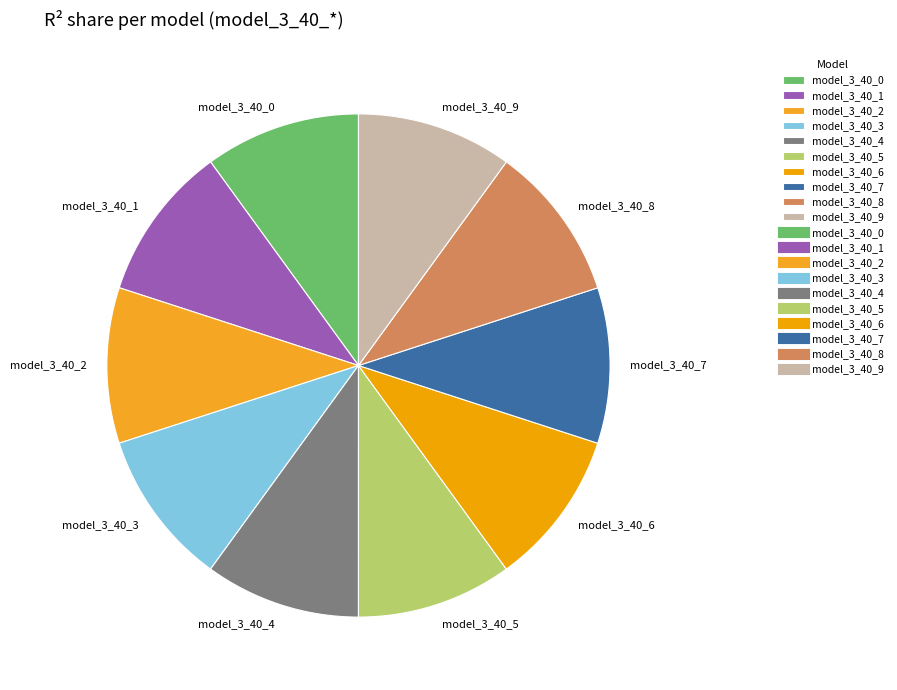

How many slices are in this pie chart?

10